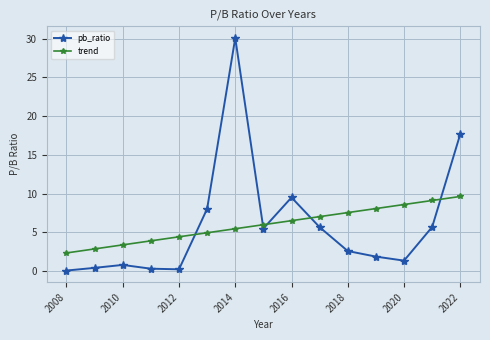

True or false: pb_ratio and trend intersect in this chart.

True